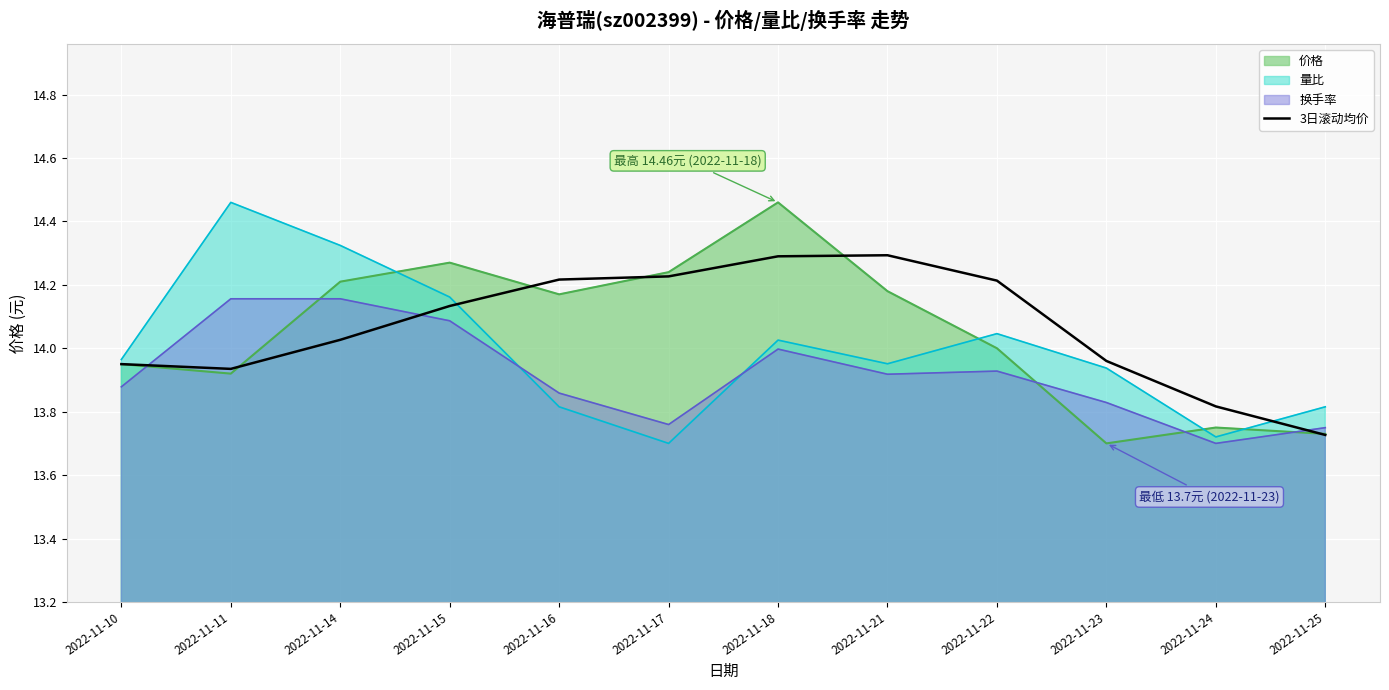

The 价格 series shows 9.6 at 2022-11-14. True or false?

False